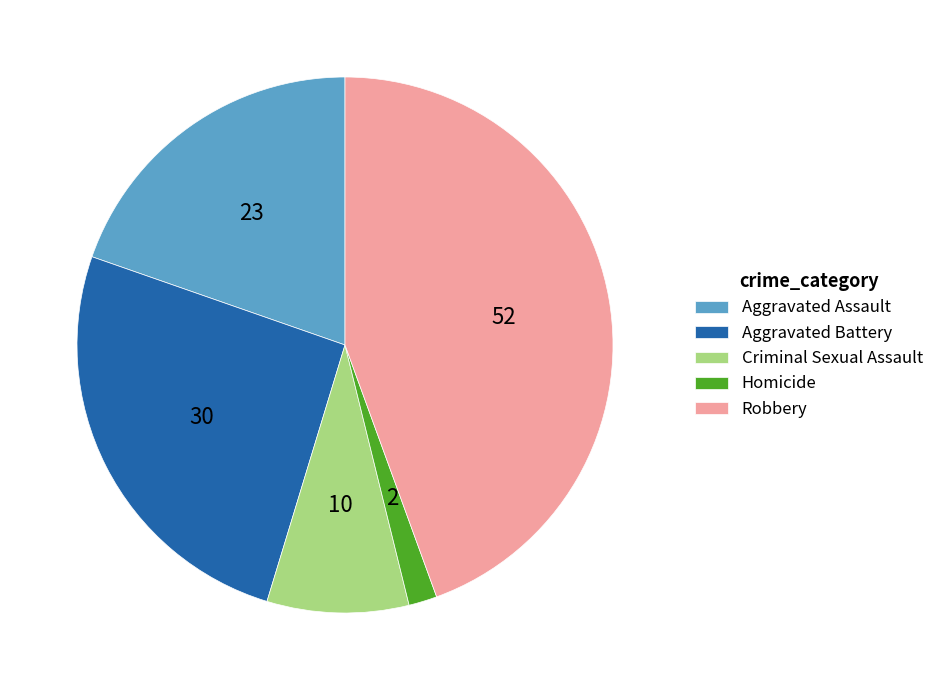

What is the largest slice in the pie chart?

Robbery